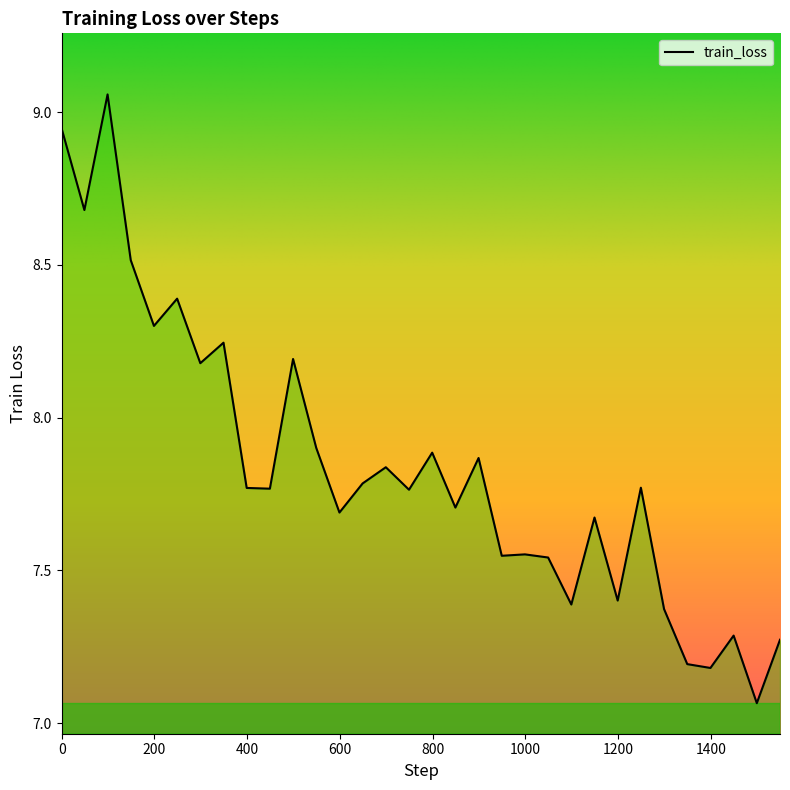

What is the smallest value displayed?

7.1